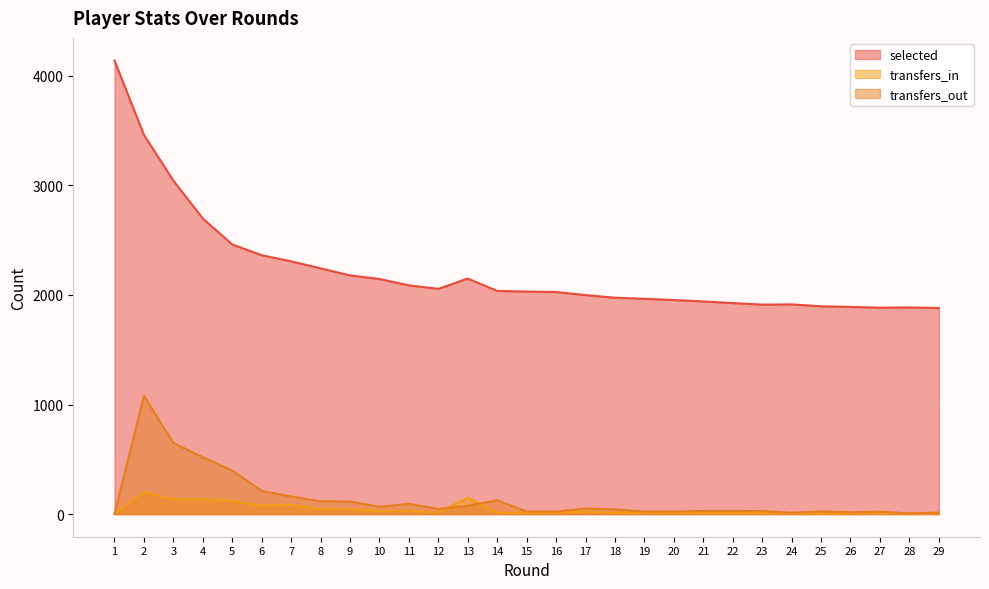

At 6, list the series in order from largest to smallest.

selected, transfers_out, transfers_in